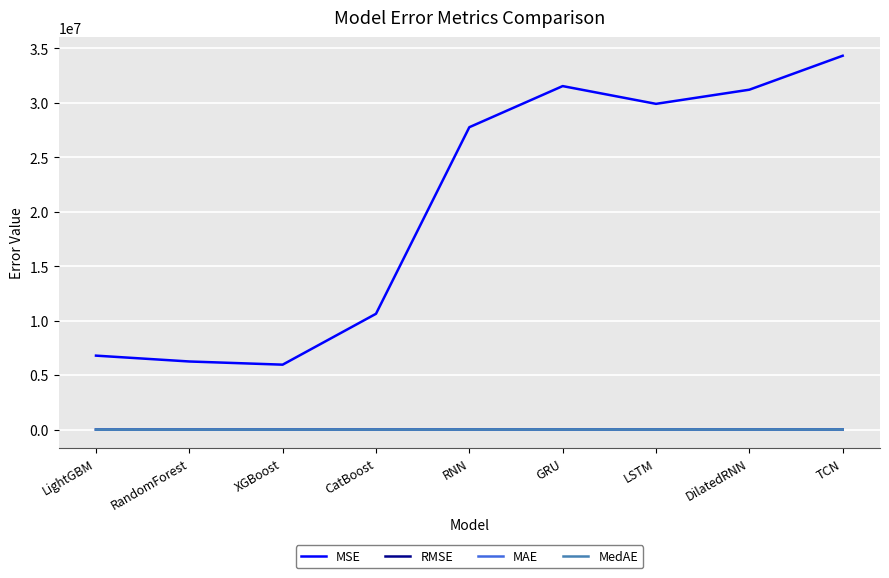

What is the spread (max minus min) of values at XGBoost?

5958573.1